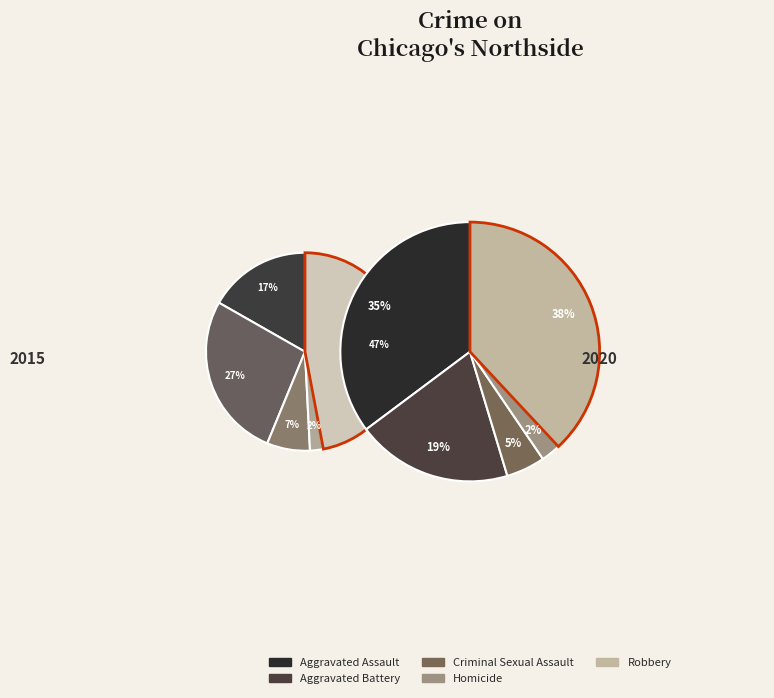

To the nearest percent, what is the difference between the Homicide and Aggravated Assault slice percentages?

15%